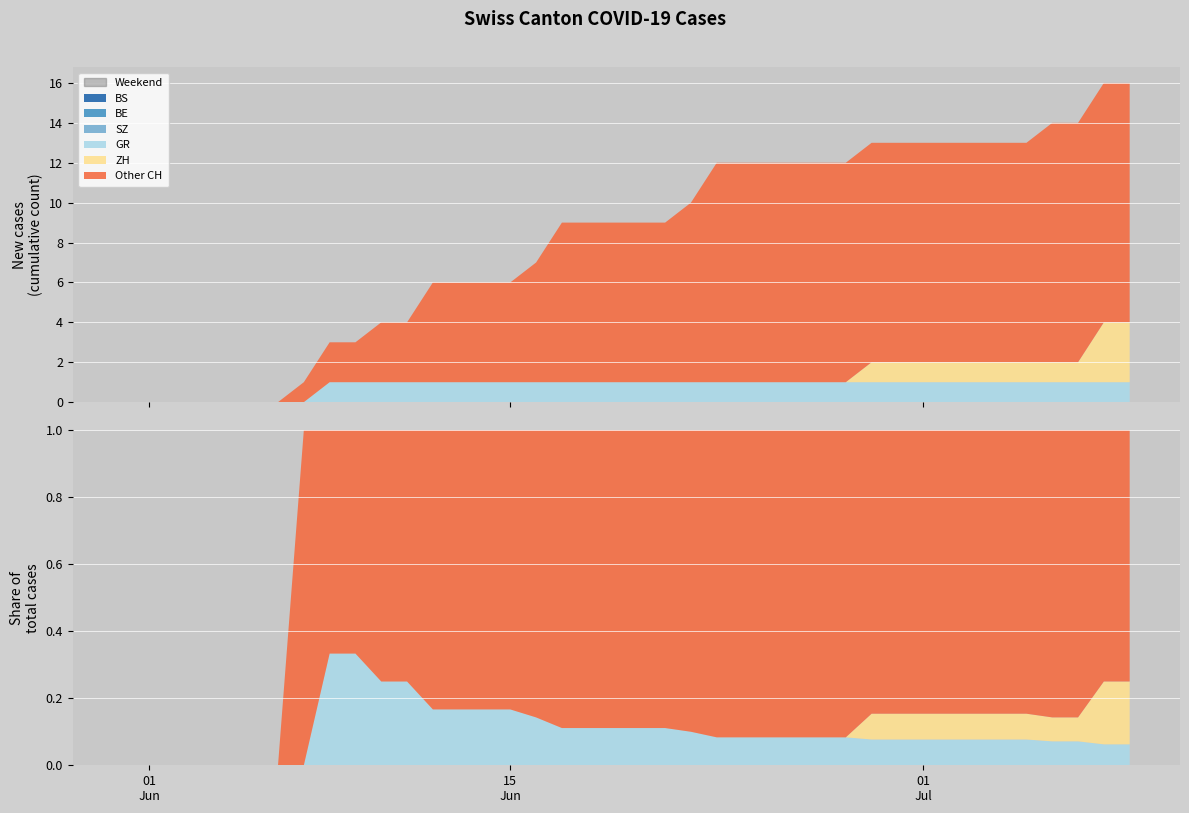

Reading right to left, extract all data points from this chart.

BS: 2020-07-09=0	2020-07-08=0	2020-07-07=0	2020-07-06=0	2020-07-05=0	2020-07-04=0	2020-07-03=0	2020-07-02=0	2020-07-01=0	2020-06-30=0	2020-06-29=0	2020-06-28=0	2020-06-27=0	2020-06-26=0	2020-06-25=0	2020-06-24=0	2020-06-23=0	2020-06-22=0	2020-06-21=0	2020-06-20=0	2020-06-19=0	2020-06-18=0	2020-06-17=0	2020-06-16=0	2020-06-15=0	2020-06-14=0	2020-06-13=0	2020-06-12=0	2020-06-11=0	2020-06-10=0	2020-06-09=0	2020-06-08=0	2020-06-07=0	2020-06-06=0	2020-06-05=0	2020-06-04=0	2020-06-03=0	2020-06-02=0	2020-06-01=0	2020-05-31=0
BE: 2020-07-09=0	2020-07-08=0	2020-07-07=0	2020-07-06=0	2020-07-05=0	2020-07-04=0	2020-07-03=0	2020-07-02=0	2020-07-01=0	2020-06-30=0	2020-06-29=0	2020-06-28=0	2020-06-27=0	2020-06-26=0	2020-06-25=0	2020-06-24=0	2020-06-23=0	2020-06-22=0	2020-06-21=0	2020-06-20=0	2020-06-19=0	2020-06-18=0	2020-06-17=0	2020-06-16=0	2020-06-15=0	2020-06-14=0	2020-06-13=0	2020-06-12=0	2020-06-11=0	2020-06-10=0	2020-06-09=0	2020-06-08=0	2020-06-07=0	2020-06-06=0	2020-06-05=0	2020-06-04=0	2020-06-03=0	2020-06-02=0	2020-06-01=0	2020-05-31=0
SZ: 2020-07-09=0	2020-07-08=0	2020-07-07=0	2020-07-06=0	2020-07-05=0	2020-07-04=0	2020-07-03=0	2020-07-02=0	2020-07-01=0	2020-06-30=0	2020-06-29=0	2020-06-28=0	2020-06-27=0	2020-06-26=0	2020-06-25=0	2020-06-24=0	2020-06-23=0	2020-06-22=0	2020-06-21=0	2020-06-20=0	2020-06-19=0	2020-06-18=0	2020-06-17=0	2020-06-16=0	2020-06-15=0	2020-06-14=0	2020-06-13=0	2020-06-12=0	2020-06-11=0	2020-06-10=0	2020-06-09=0	2020-06-08=0	2020-06-07=0	2020-06-06=0	2020-06-05=0	2020-06-04=0	2020-06-03=0	2020-06-02=0	2020-06-01=0	2020-05-31=0
GR: 2020-07-09=1	2020-07-08=1	2020-07-07=1	2020-07-06=1	2020-07-05=1	2020-07-04=1	2020-07-03=1	2020-07-02=1	2020-07-01=1	2020-06-30=1	2020-06-29=1	2020-06-28=1	2020-06-27=1	2020-06-26=1	2020-06-25=1	2020-06-24=1	2020-06-23=1	2020-06-22=1	2020-06-21=1	2020-06-20=1	2020-06-19=1	2020-06-18=1	2020-06-17=1	2020-06-16=1	2020-06-15=1	2020-06-14=1	2020-06-13=1	2020-06-12=1	2020-06-11=1	2020-06-10=1	2020-06-09=1	2020-06-08=1	2020-06-07=0	2020-06-06=0	2020-06-05=0	2020-06-04=0	2020-06-03=0	2020-06-02=0	2020-06-01=0	2020-05-31=0
ZH: 2020-07-09=3	2020-07-08=3	2020-07-07=1	2020-07-06=1	2020-07-05=1	2020-07-04=1	2020-07-03=1	2020-07-02=1	2020-07-01=1	2020-06-30=1	2020-06-29=1	2020-06-28=0	2020-06-27=0	2020-06-26=0	2020-06-25=0	2020-06-24=0	2020-06-23=0	2020-06-22=0	2020-06-21=0	2020-06-20=0	2020-06-19=0	2020-06-18=0	2020-06-17=0	2020-06-16=0	2020-06-15=0	2020-06-14=0	2020-06-13=0	2020-06-12=0	2020-06-11=0	2020-06-10=0	2020-06-09=0	2020-06-08=0	2020-06-07=0	2020-06-06=0	2020-06-05=0	2020-06-04=0	2020-06-03=0	2020-06-02=0	2020-06-01=0	2020-05-31=0
CH: 2020-07-09=16	2020-07-08=16	2020-07-07=14	2020-07-06=14	2020-07-05=13	2020-07-04=13	2020-07-03=13	2020-07-02=13	2020-07-01=13	2020-06-30=13	2020-06-29=13	2020-06-28=12	2020-06-27=12	2020-06-26=12	2020-06-25=12	2020-06-24=12	2020-06-23=12	2020-06-22=10	2020-06-21=9	2020-06-20=9	2020-06-19=9	2020-06-18=9	2020-06-17=9	2020-06-16=7	2020-06-15=6	2020-06-14=6	2020-06-13=6	2020-06-12=6	2020-06-11=4	2020-06-10=4	2020-06-09=3	2020-06-08=3	2020-06-07=1	2020-06-06=0	2020-06-05=0	2020-06-04=0	2020-06-03=0	2020-06-02=0	2020-06-01=0	2020-05-31=0